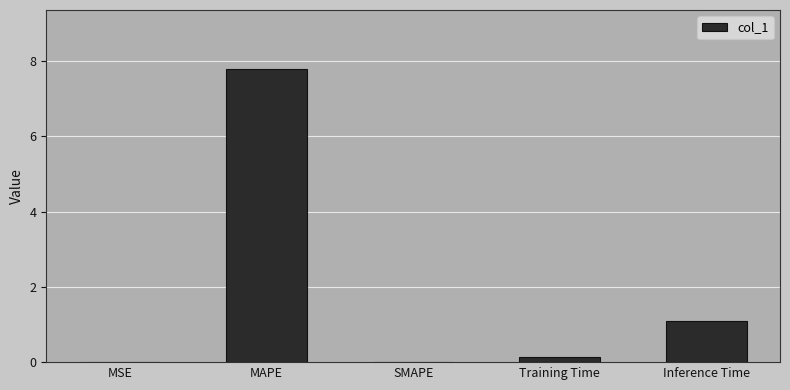

What is the sum of the values at SMAPE and Inference Time?

1.1